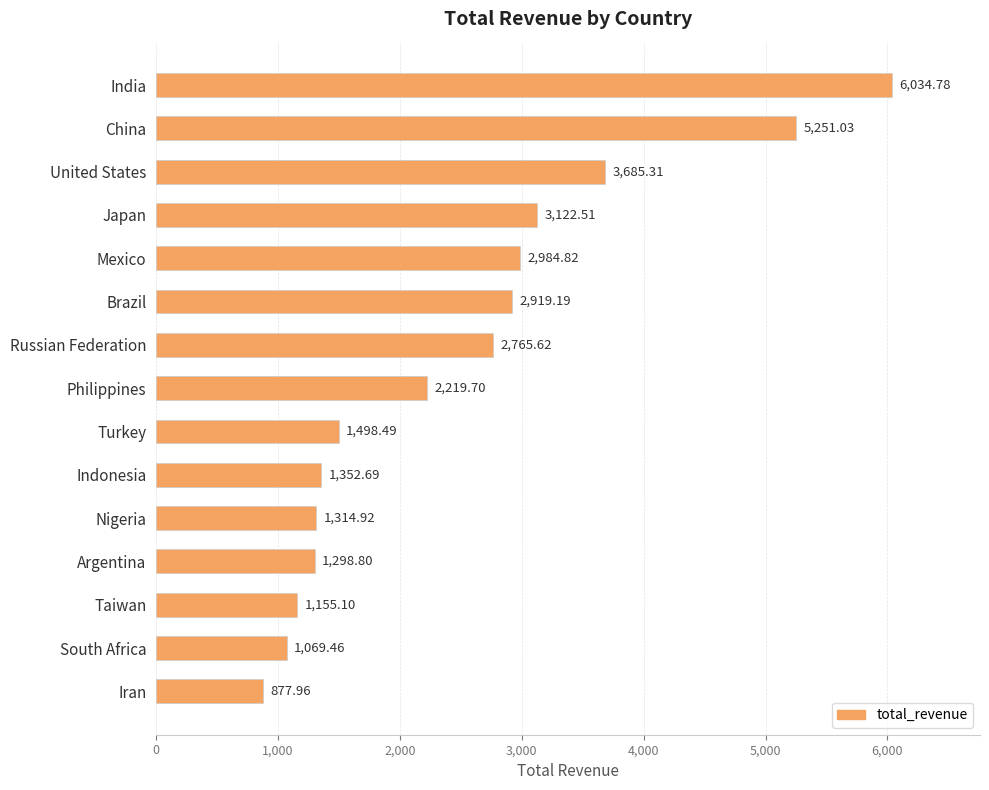

What is the label of the 4th bar from the top?

Japan